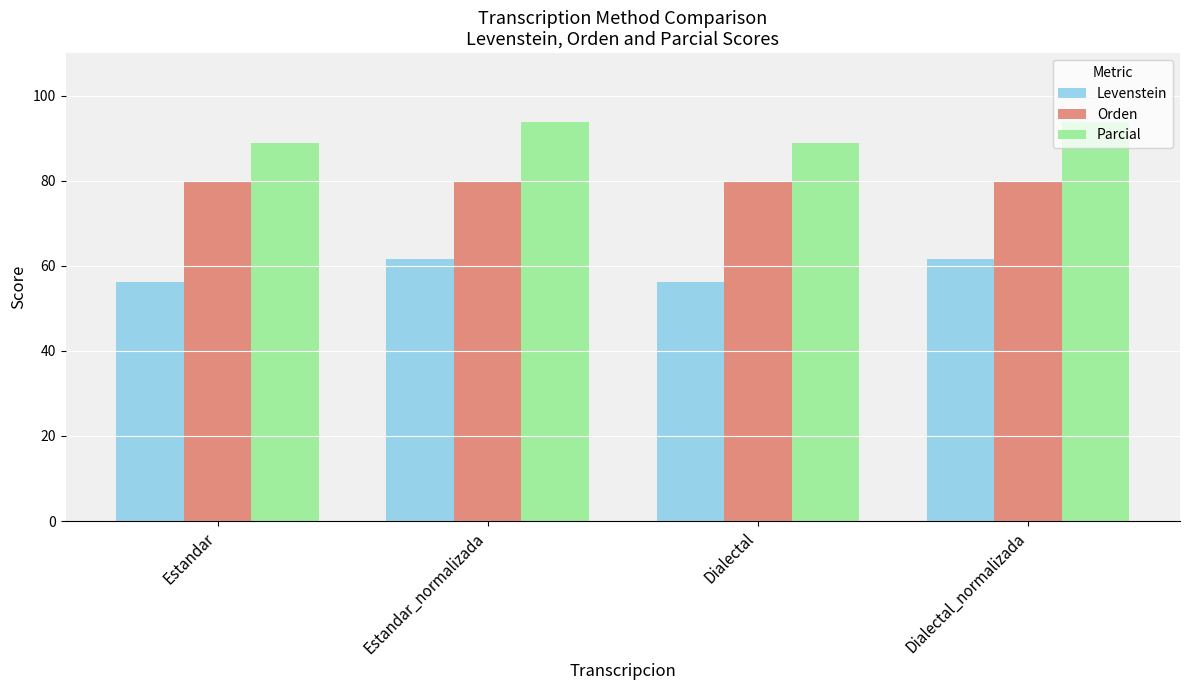

True or false: Levenstein has a value of 18.3 at Dialectal.

False